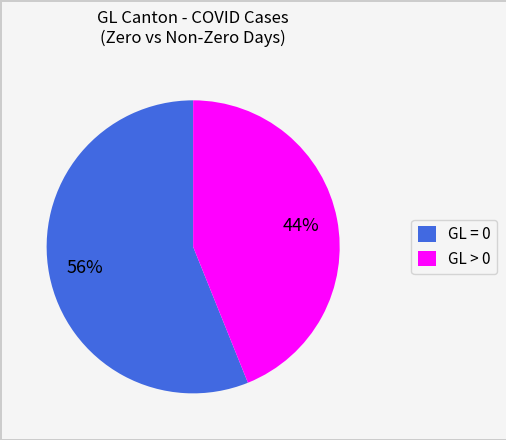

To the nearest percent, what is the average slice percentage?

50%